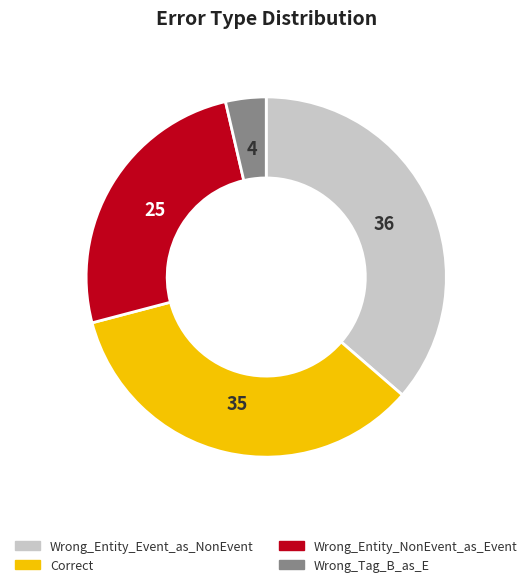

What is the ratio of the value at Correct to the value at Wrong_Tag_B_as_E?

9.5